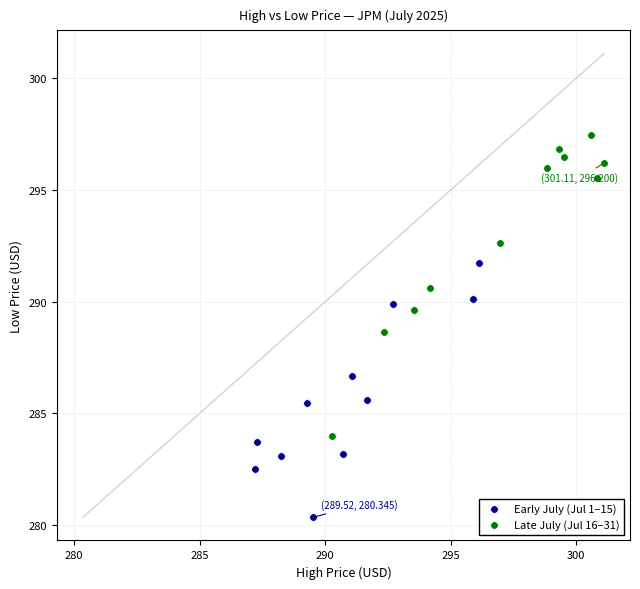

Which series contains the lowest Y value?

Early July (Jul 1–15)